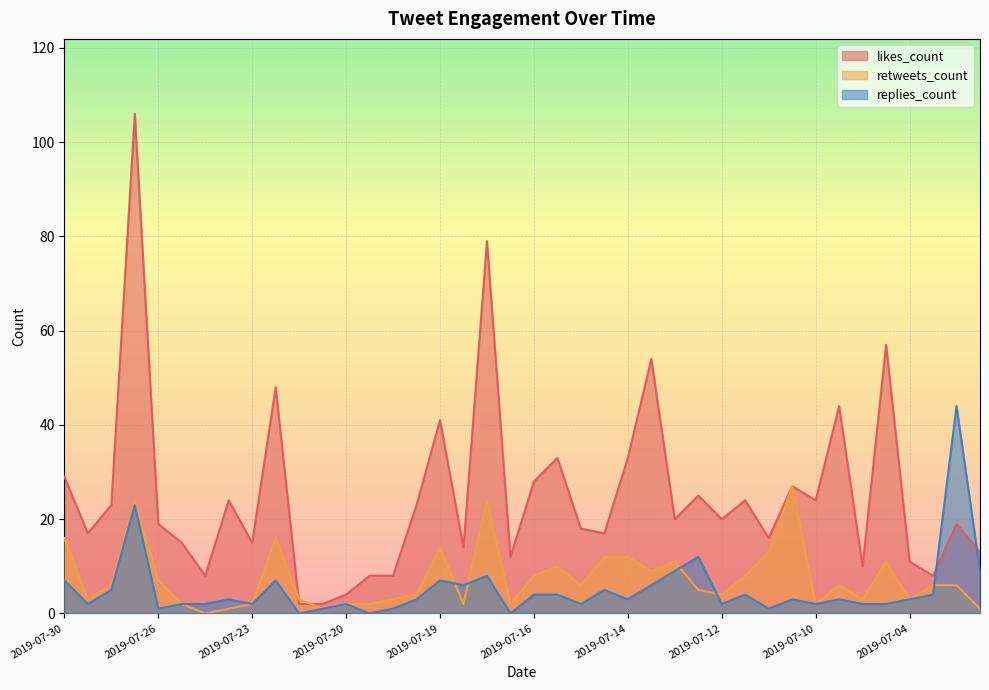

Which series has the largest total across all categories?

likes_count